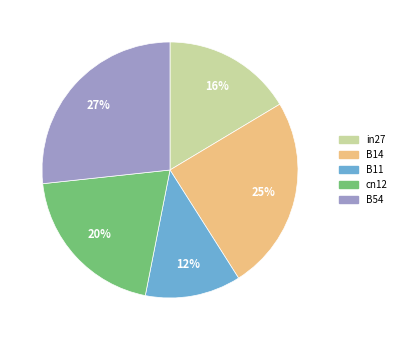

True or false: B14 accounts for 15% of the total.

False